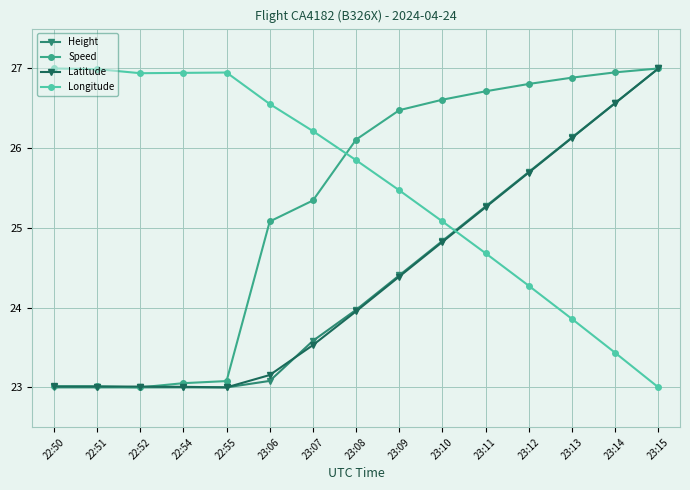

How many times do Longitude and Latitude cross each other?

1